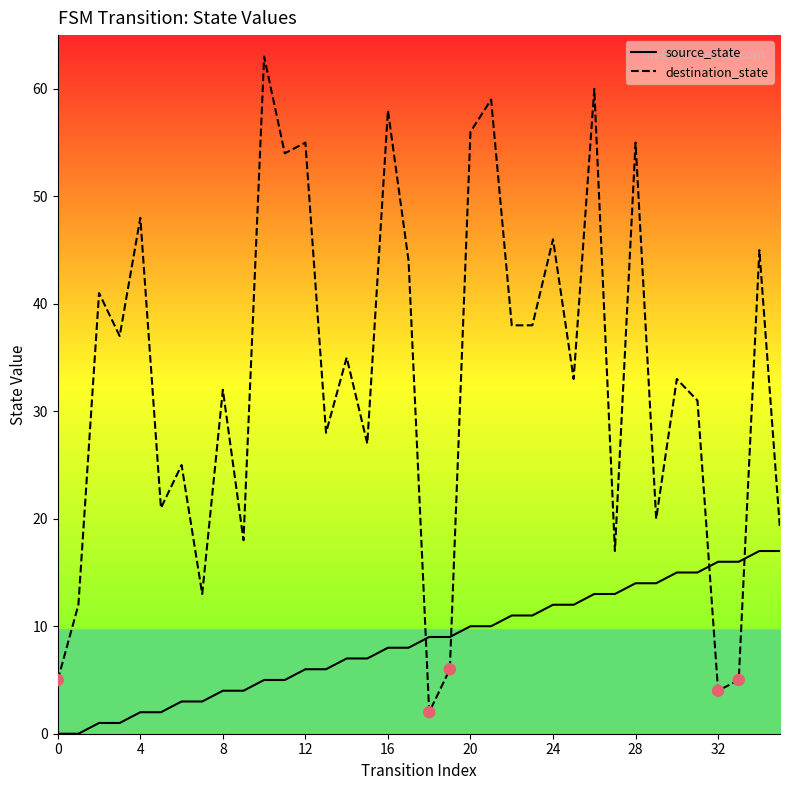

Which series has the largest total across all categories?

destination_state